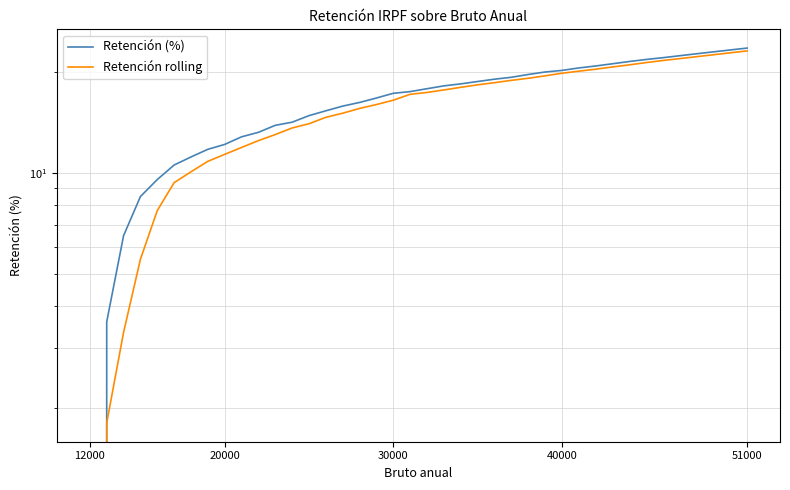

Reading right to left, what are all the values shown in this chart?

Retención (%): 23.5	23.2	22.9	22.6	22.3	22.0	21.8	21.4	21.1	20.8	20.5	20.2	20.0	19.6	19.2	19.0	18.7	18.4	18.1	17.8	17.4	17.2	16.7	16.2	15.8	15.3	14.8	14.2	13.8	13.2	12.8	12.2	11.8	11.2	10.6	9.6	8.5	6.5	3.6	0.0
Retención rolling: 23.1	22.8	22.5	22.2	21.9	21.6	21.3	21.0	20.7	20.4	20.1	19.8	19.4	19.1	18.9	18.6	18.3	18.0	17.6	17.4	17.1	16.4	16.0	15.6	15.1	14.6	14.0	13.6	13.0	12.5	11.9	11.3	10.8	10.1	9.3	7.7	5.5	3.4	1.8	0.0